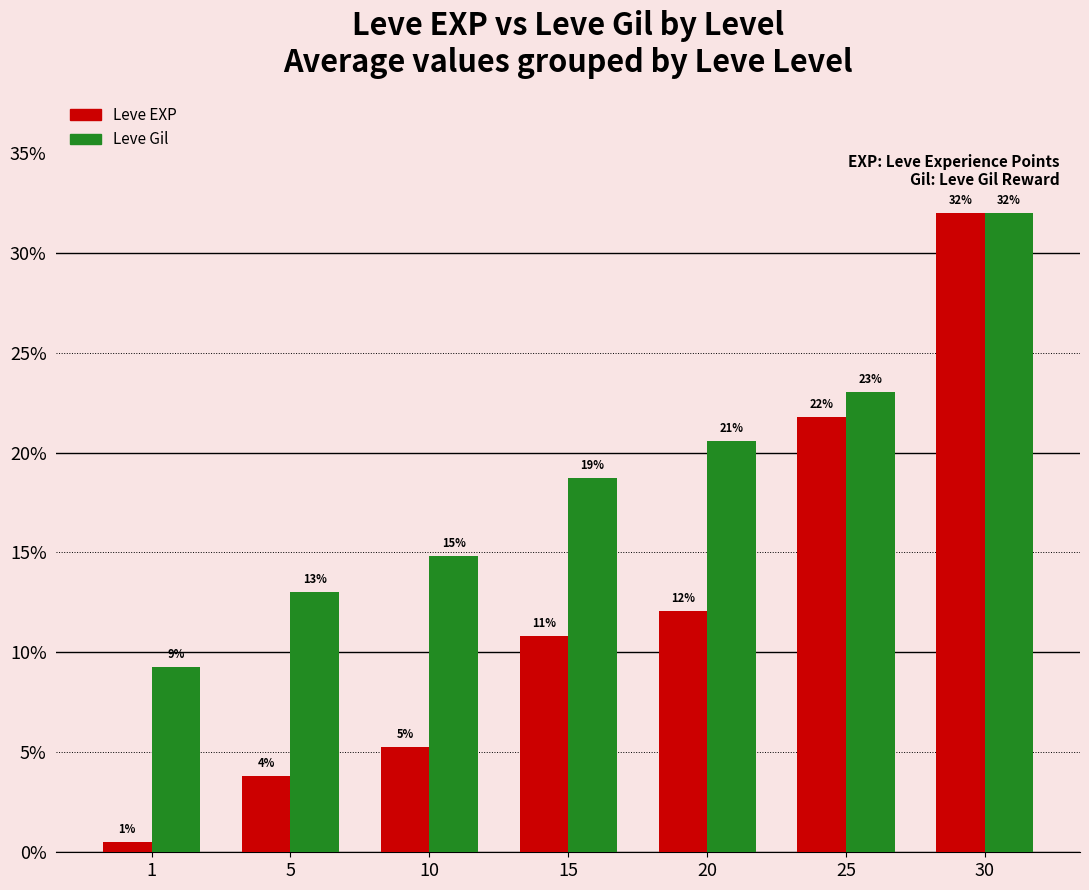

Does the chart contain any negative values?

No